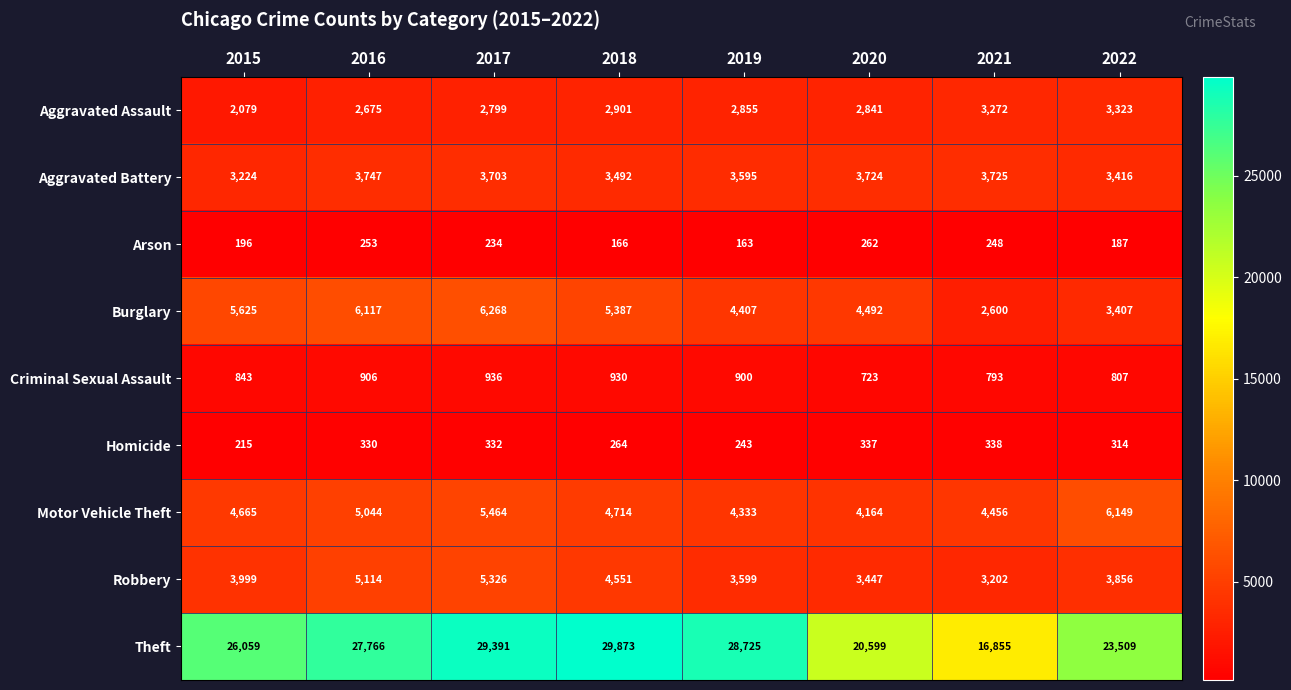

At which label does Robbery reach its peak?

2017